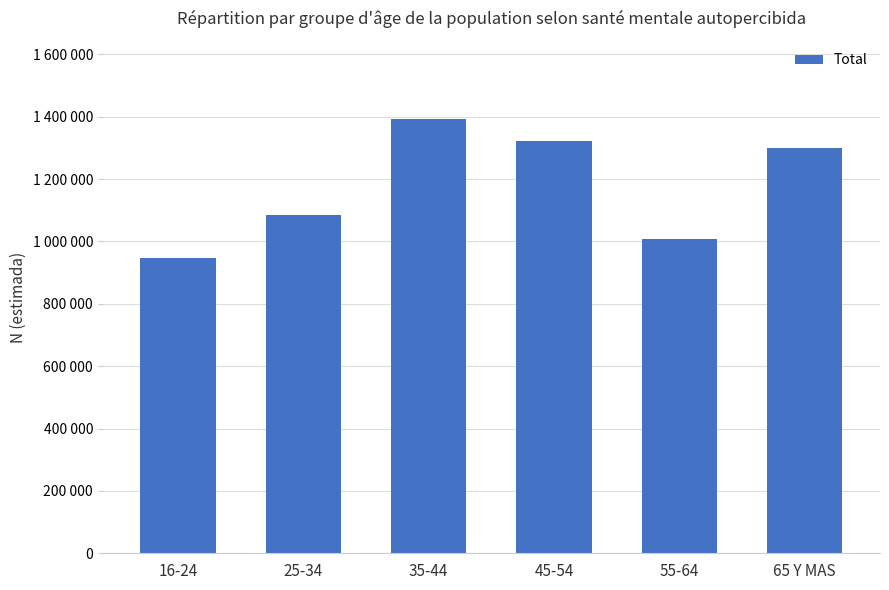

List the labels in order of value, smallest first.

16-24, 55-64, 25-34, 65 Y MAS, 45-54, 35-44